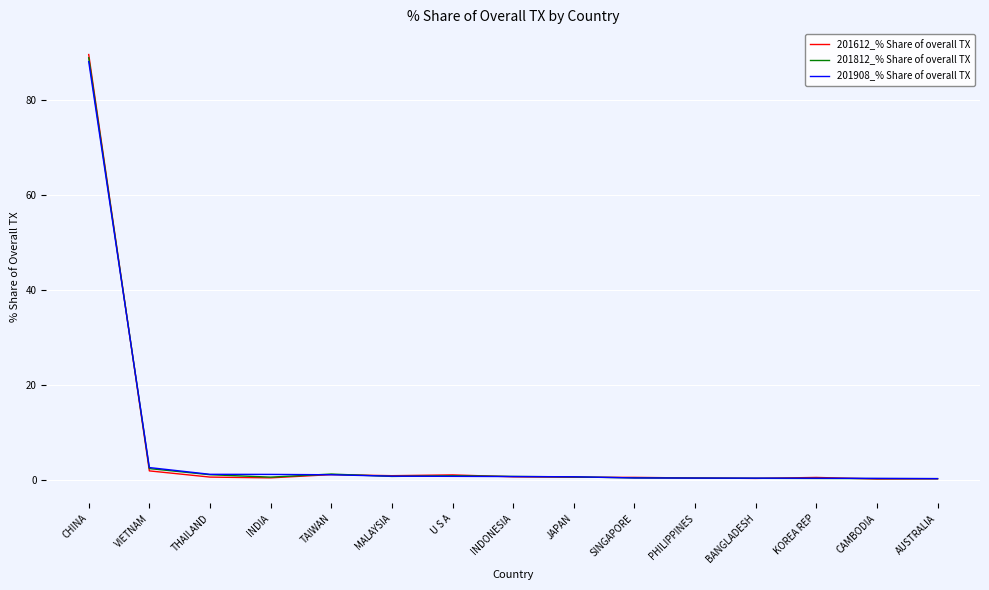

Which category has the highest value across all series?

CHINA